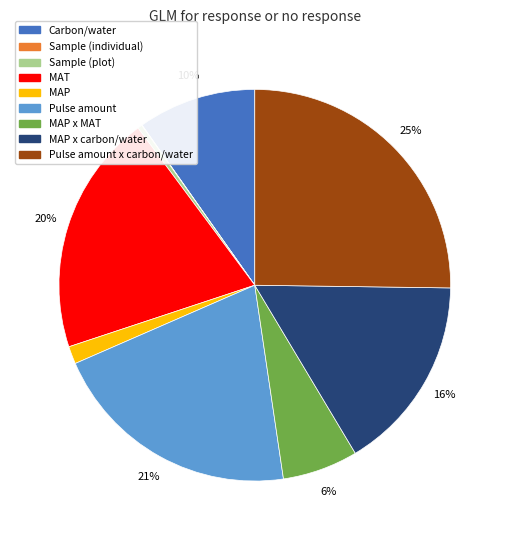

To the nearest percent, what is the difference between the largest and smallest slice percentages?

25%